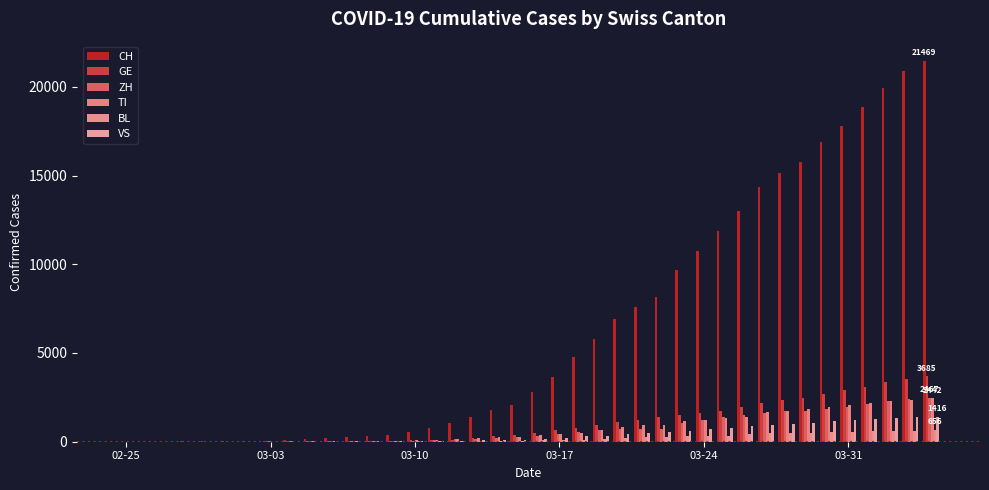

Which series has the widest spread of values?

CH